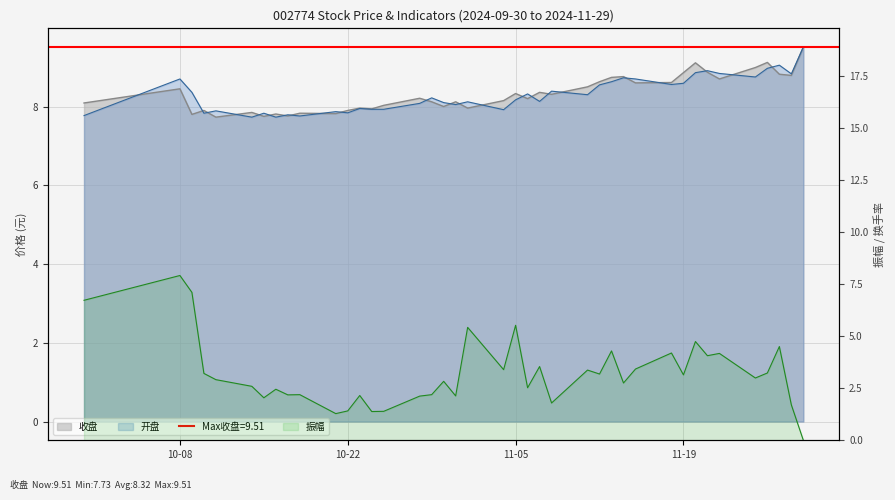

What is the value of the 开盘 point at the 1st from the left?

7.8